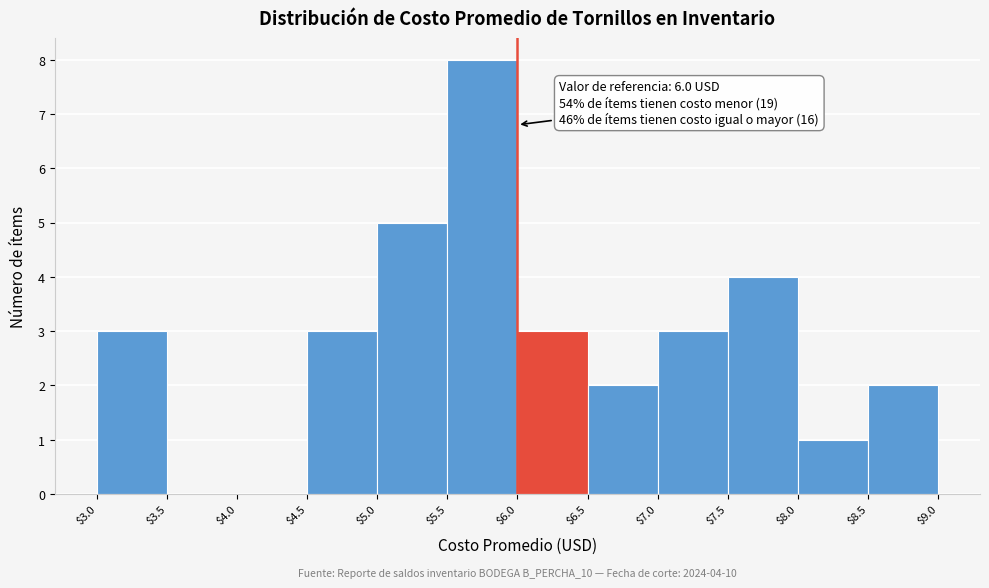

Which range on the x-axis has the tallest bar?

$5.5 to $6.0